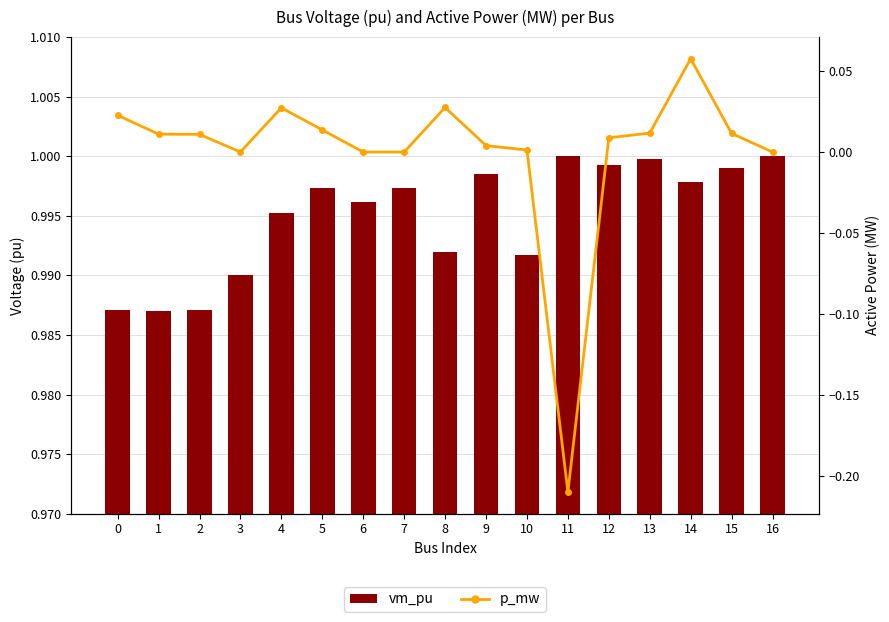

Which series has the largest range (max minus min)?

p_mw